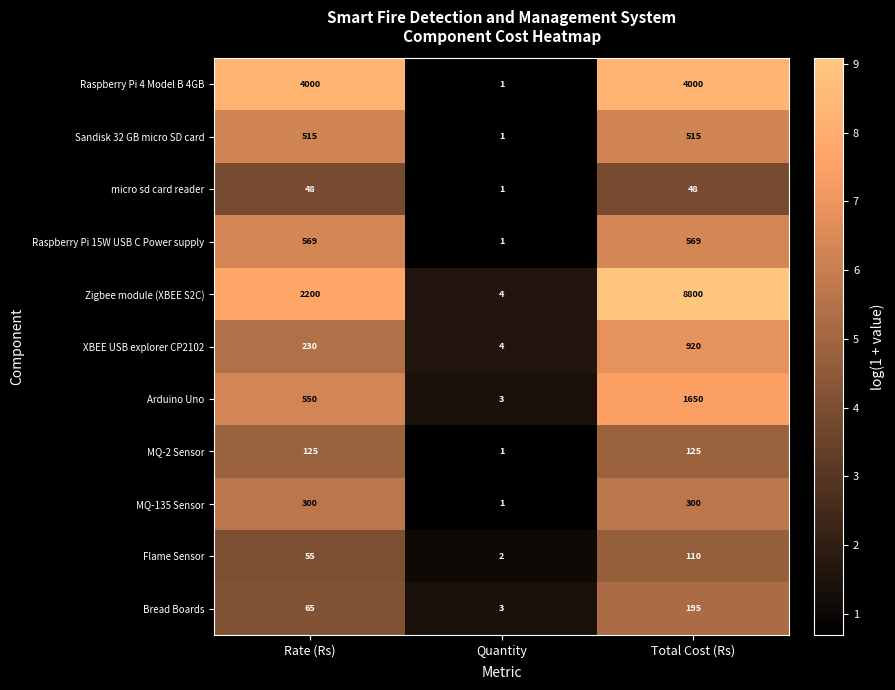

True or false: Arduino Uno has a value of 4 at Quantity.

False